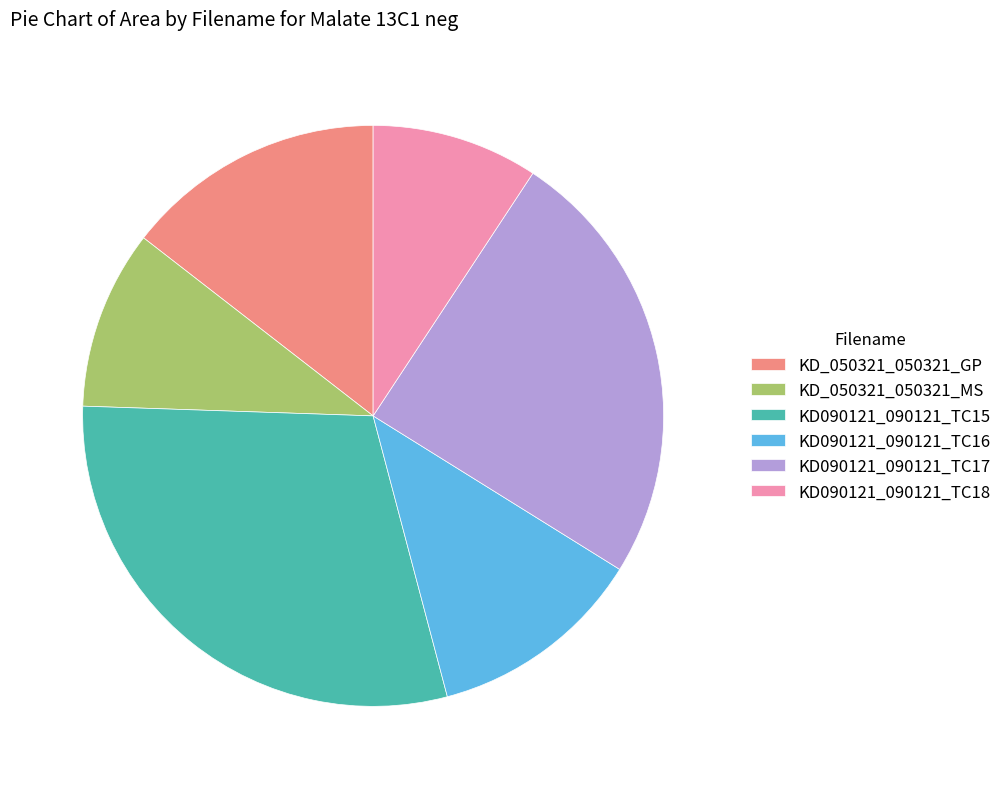

Which has a higher value, KD090121_090121_TC16 or KD090121_090121_TC17?

KD090121_090121_TC17